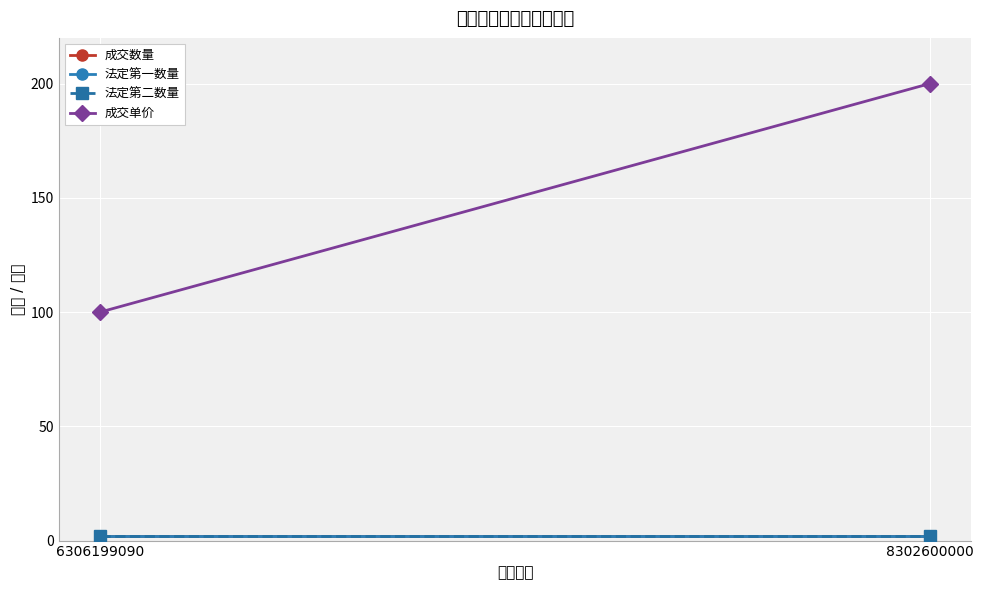

What is the sum of the 成交数量 values at 8302600000 and 6306199090?

4